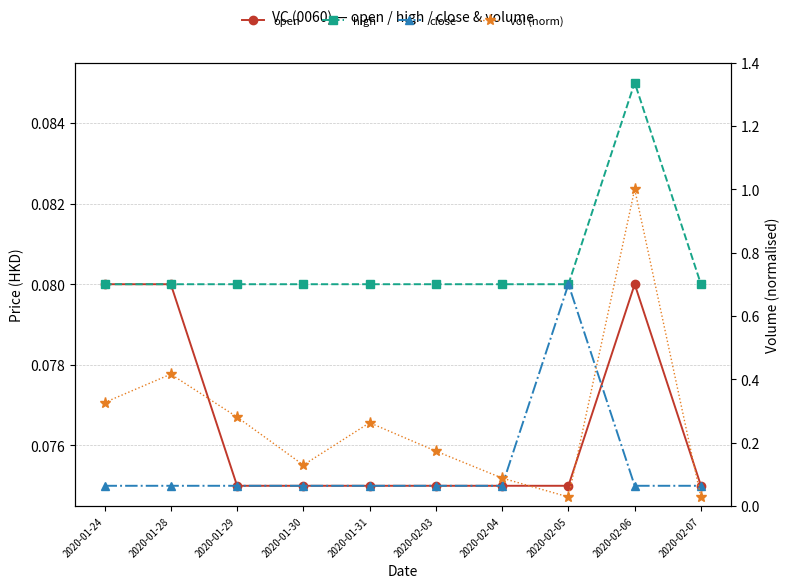

How many interior local peaks does the high series have?

1